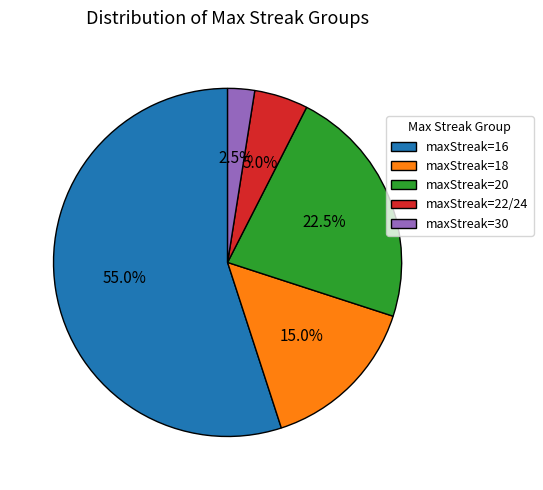

Is there a majority slice in this chart?

Yes